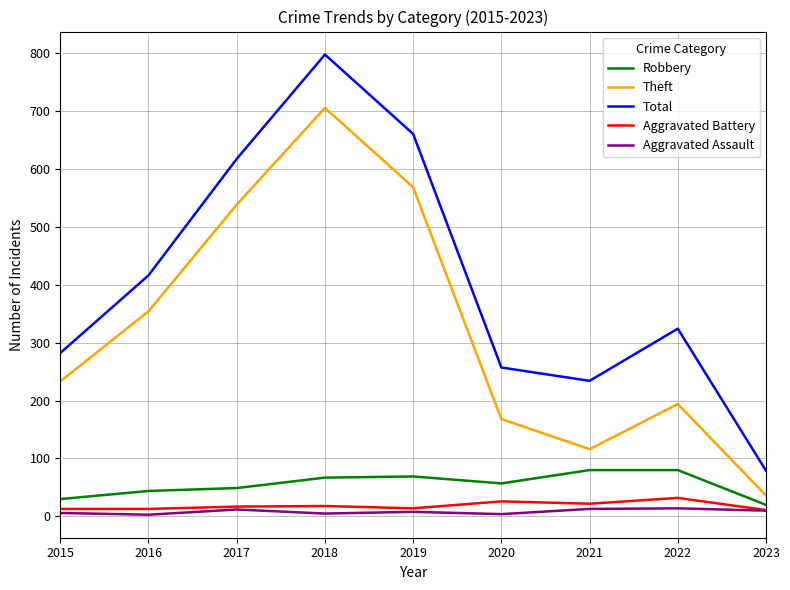

Is the value of Aggravated Assault at 2023 greater than the value of Theft at 2023?

No